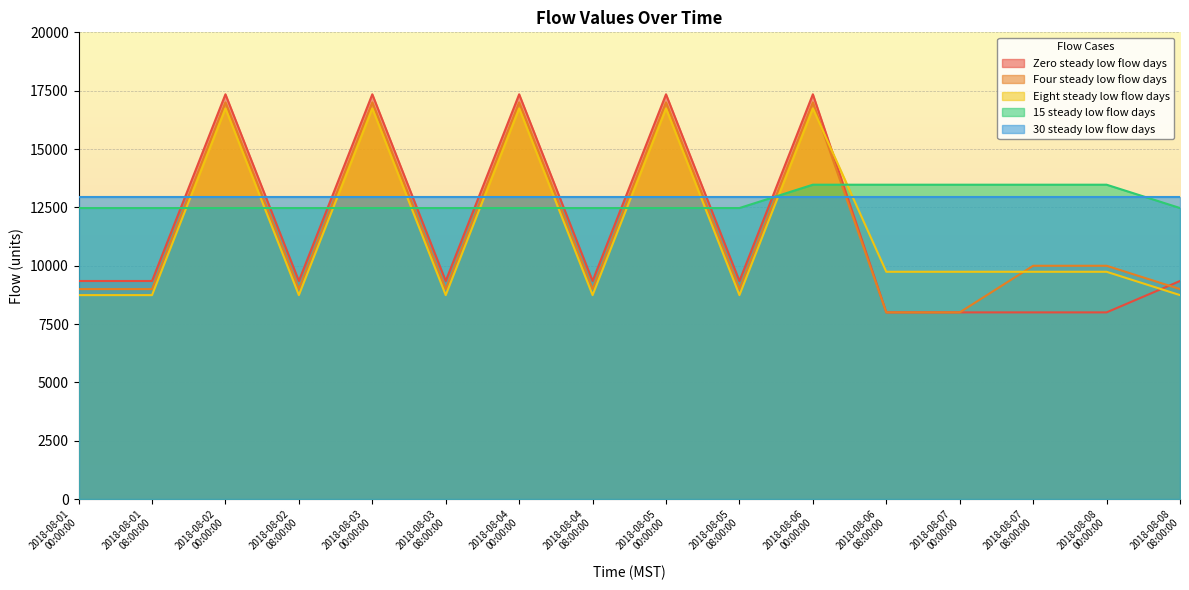

What is the label of the 8th point from the right?

2018-08-05 00:00:00